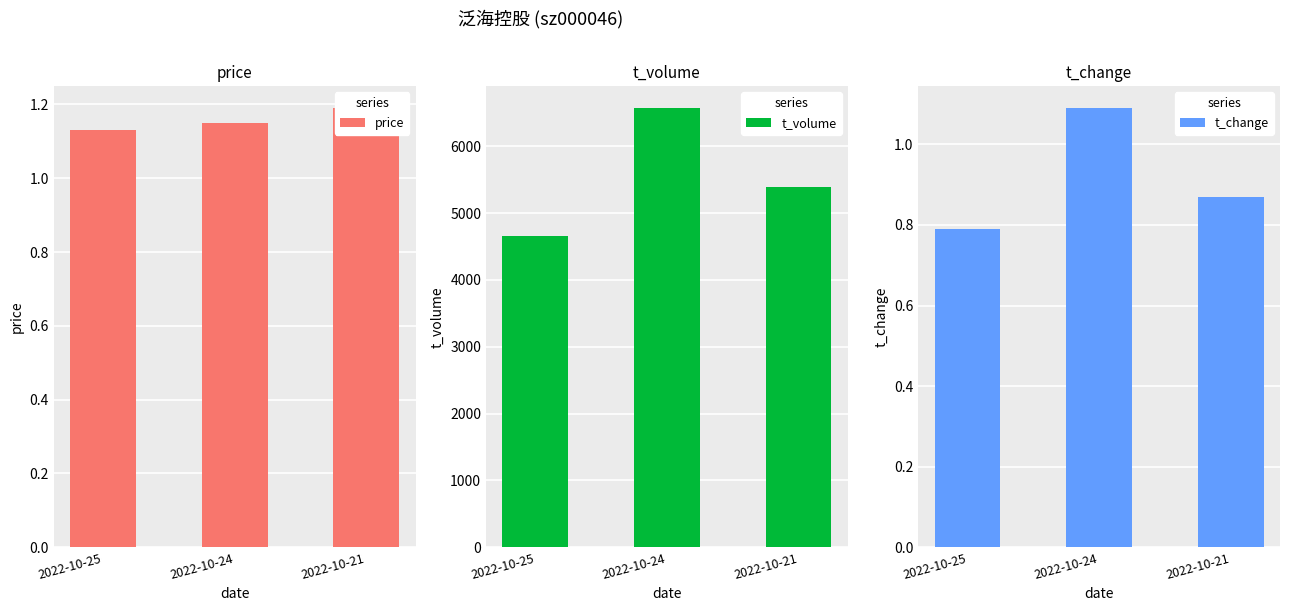

Count the t_volume values in the range 4656 to 6572.

3